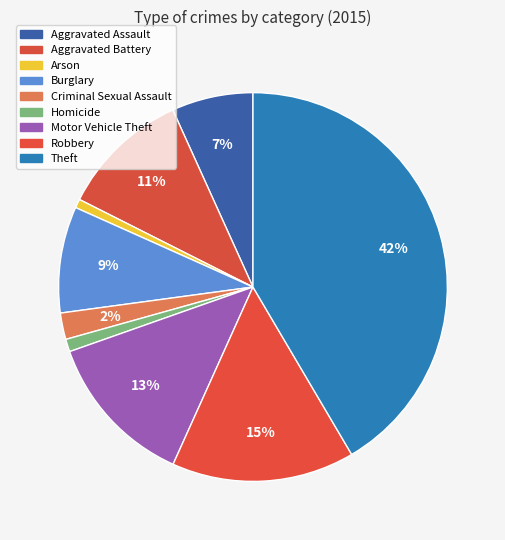

To the nearest percent, what percentage of the pie is Homicide?

1%